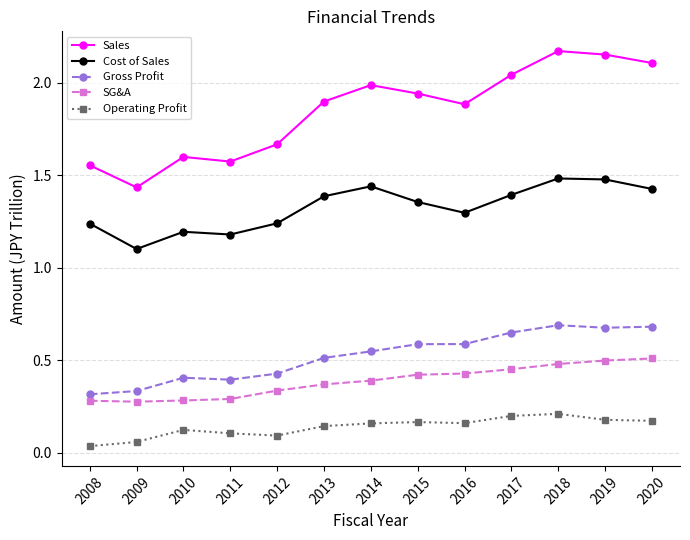

Between 2016 and 2018, which series saw the biggest shift?

Sales